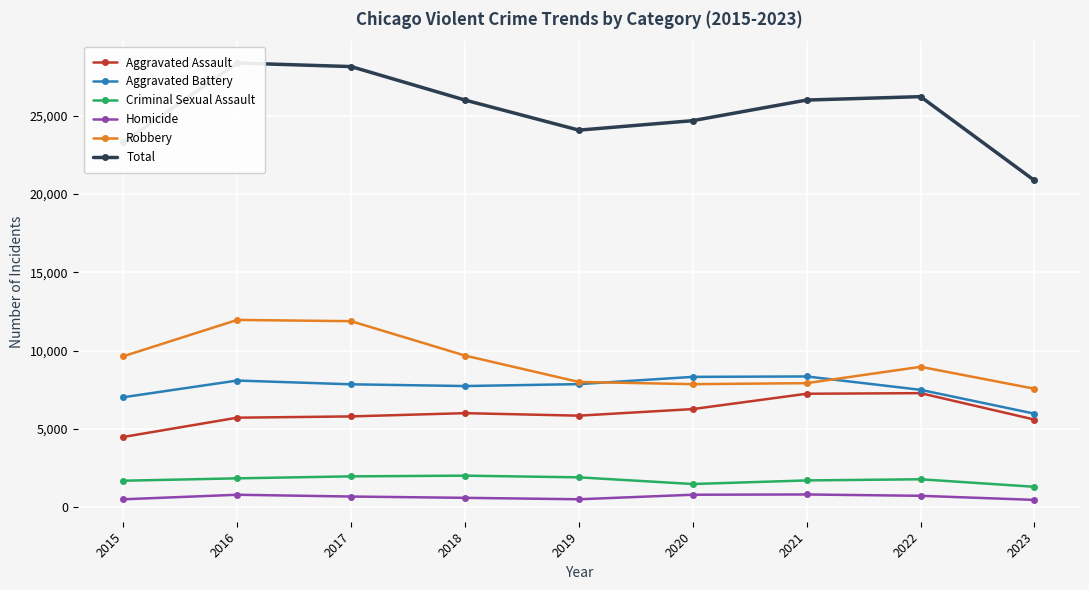

In Criminal Sexual Assault, how many points are lower than both neighbors (excluding endpoints)?

1